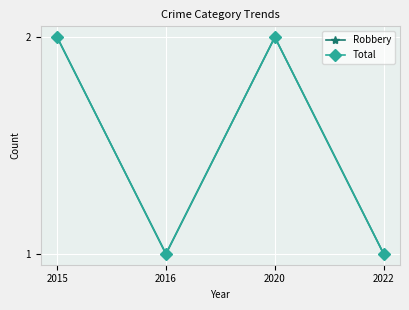

Does the chart have visible grid lines?

Yes